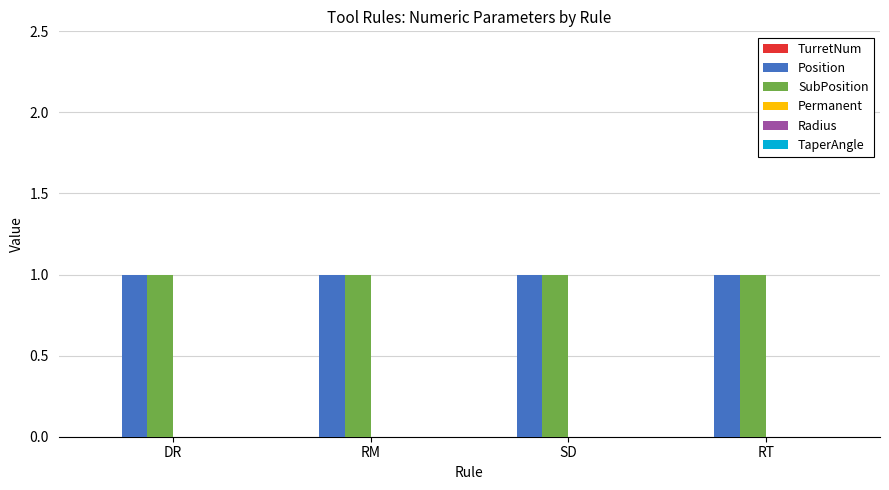

Which category has the lowest value in the TurretNum series?

DR